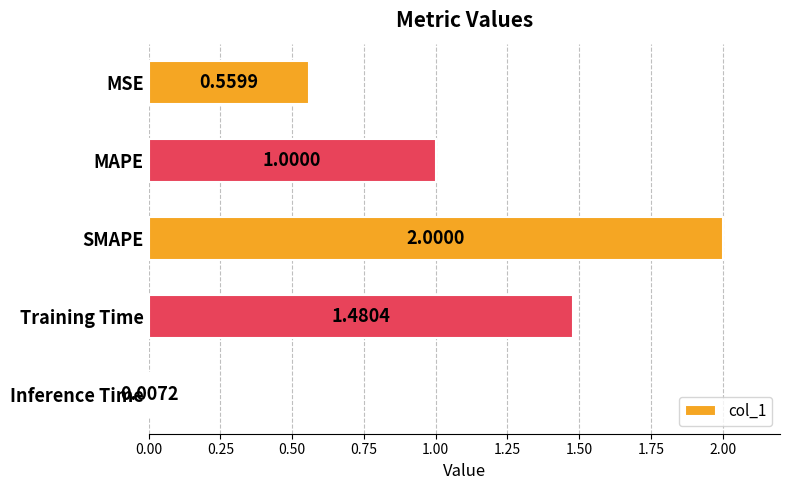

What is the average value?

1.0